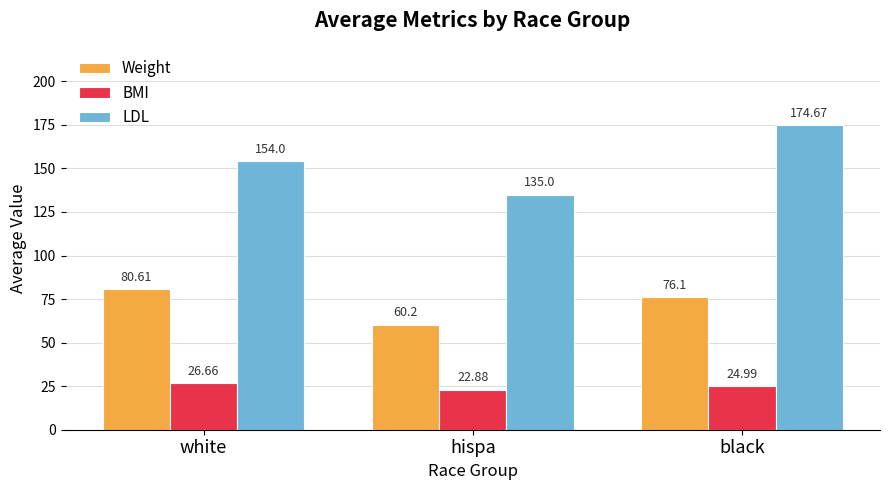

True or false: Weight has a value of 76.1 at black.

True